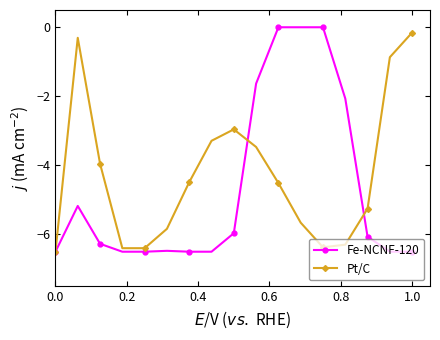

How many series are shown in this chart?

2